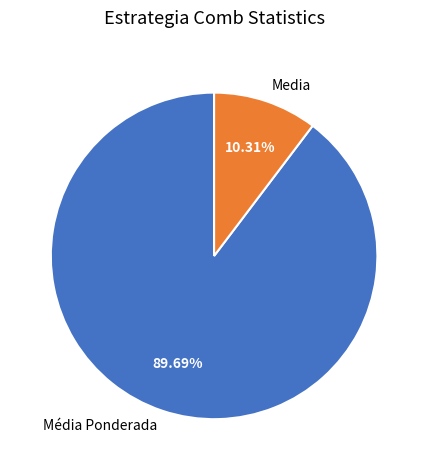

Rank the categories by value from highest to lowest.

Média Ponderada, Media